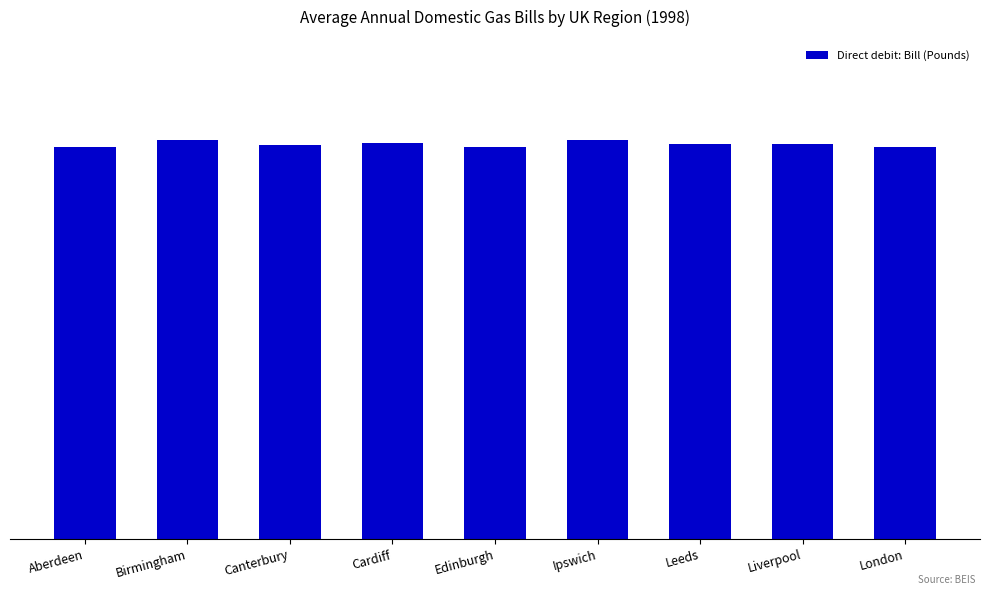

What is the maximum value shown in the chart?

280